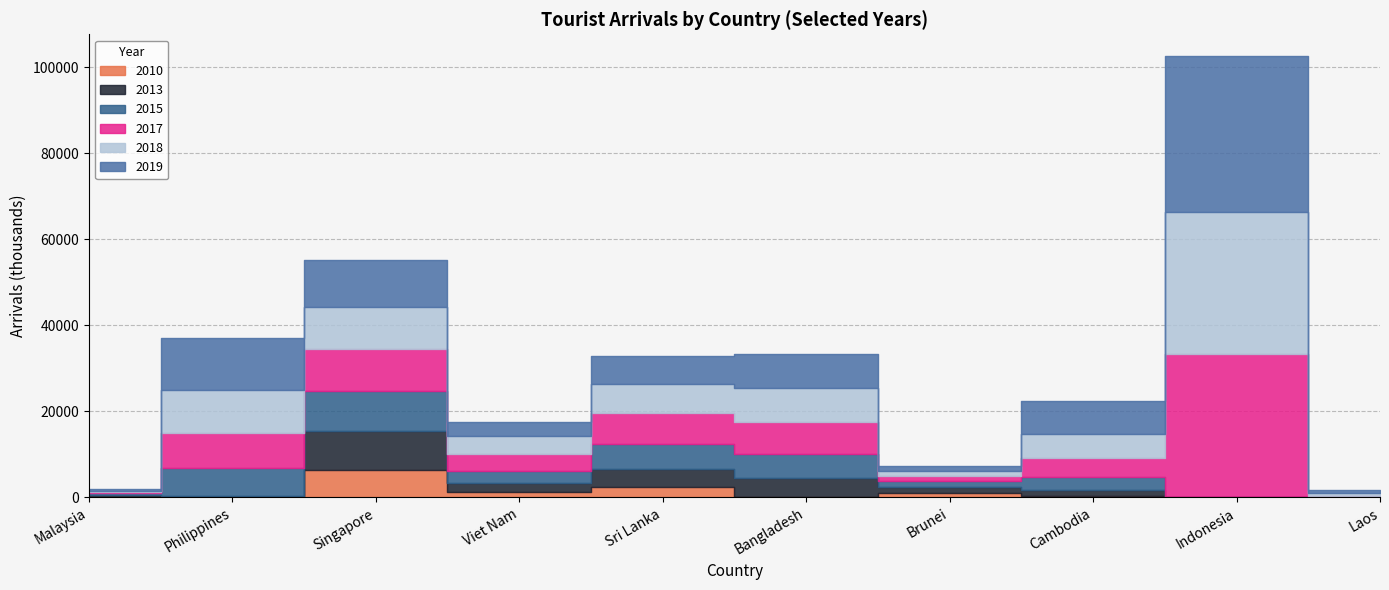

Is this an area chart (filled region under the line)?

No